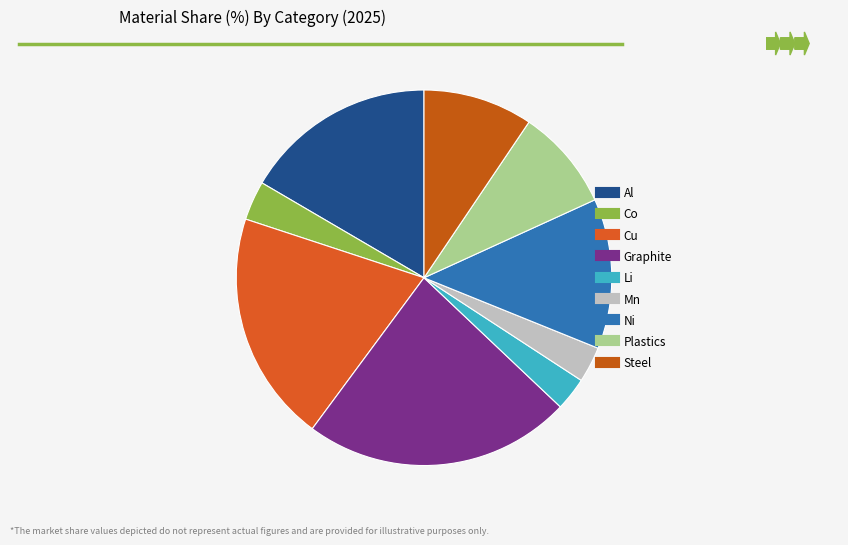

Which category has the biggest portion of the pie?

Graphite